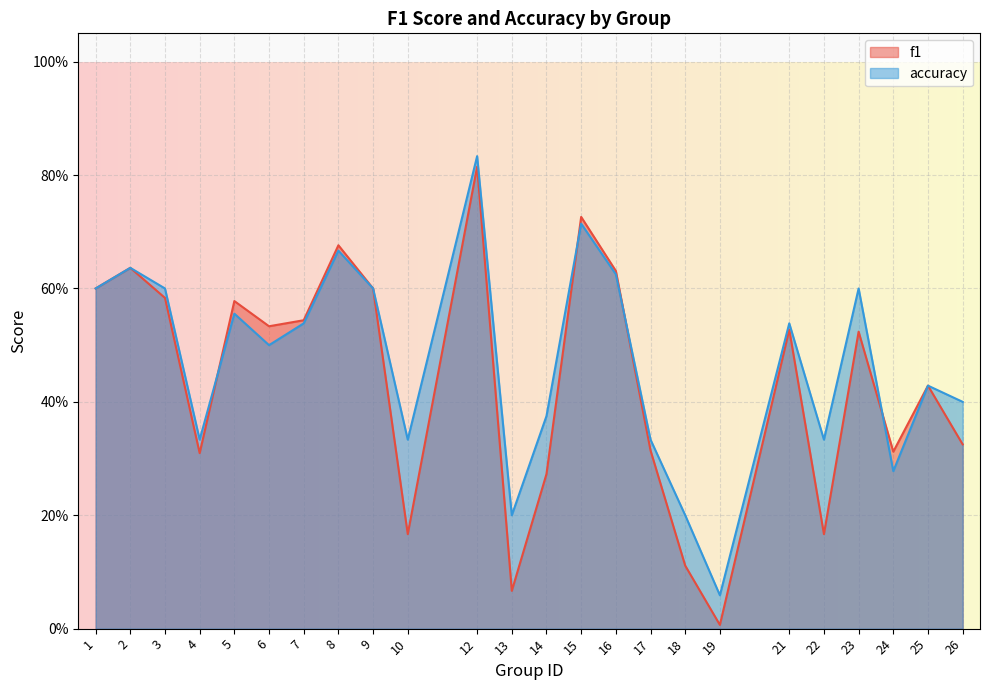

In f1, how many points are lower than both neighbors (excluding endpoints)?

7